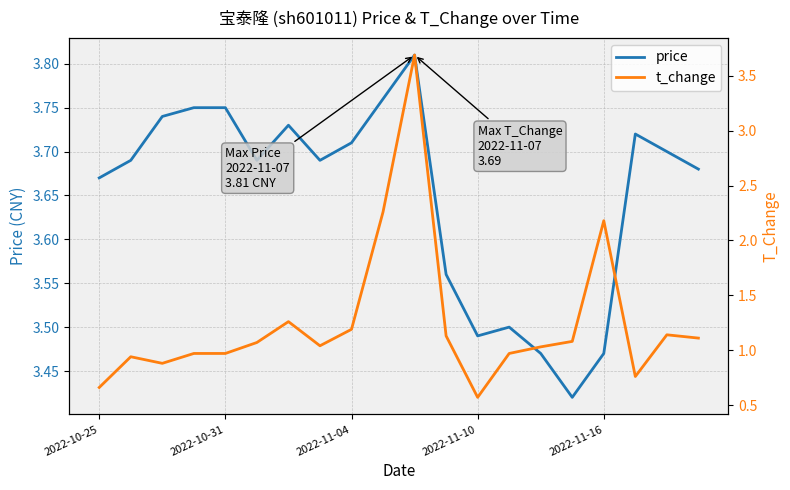

The t_change series shows 0.7 at 19. True or false?

False